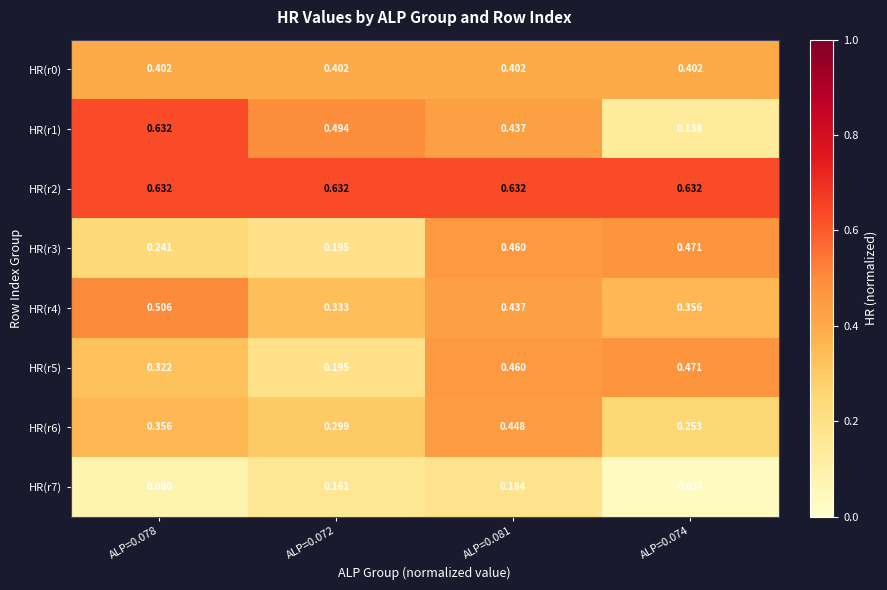

At which category is the sum across all series the highest?

ALP=0.081